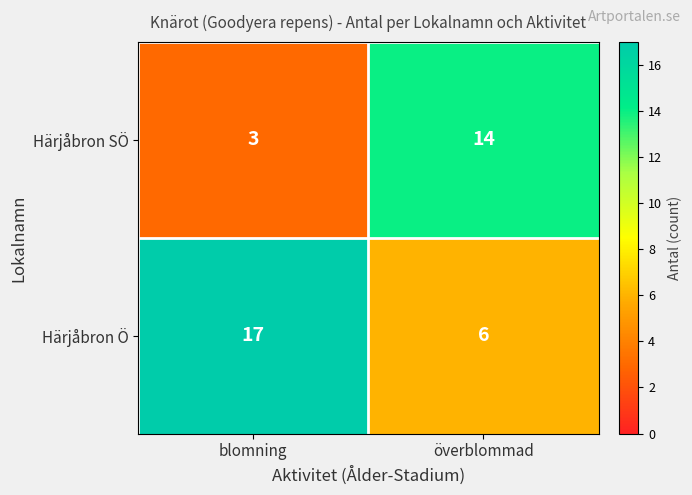

What is the smallest value displayed?

3